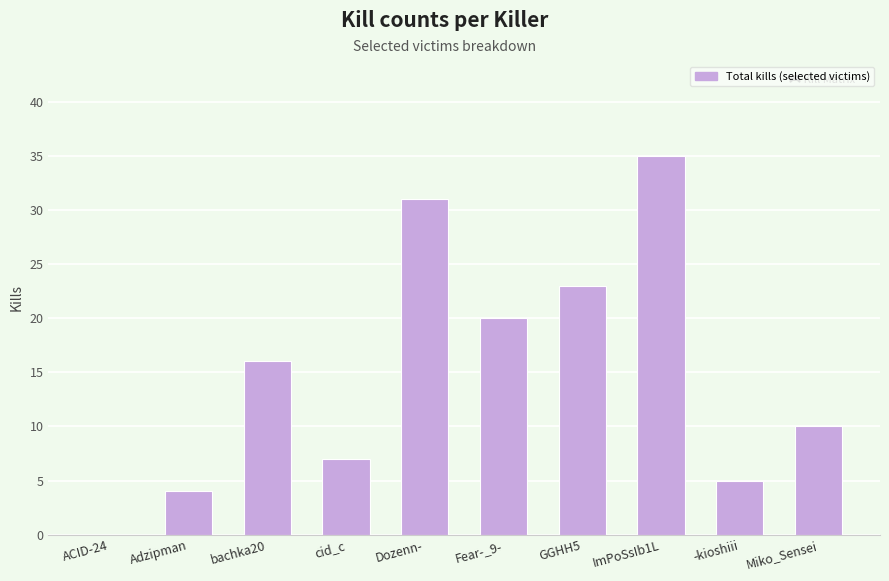

What is the sum of the values at Fear-_9- and Adzipman?

24